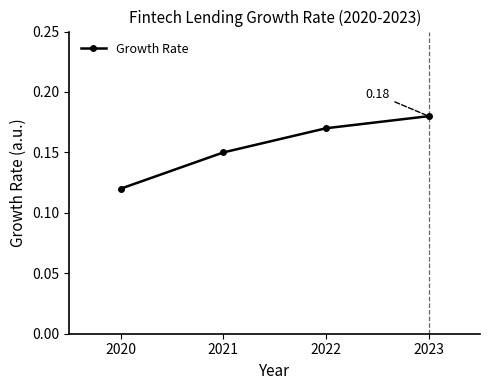

List the labels in order of value, largest first.

2023, 2022, 2021, 2020